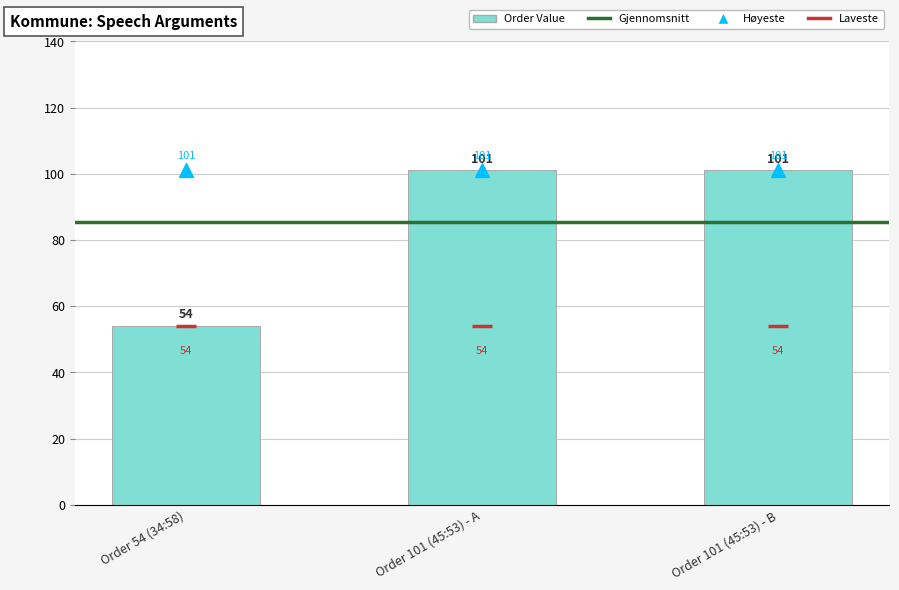

Which has a higher value, Order 101 (45:53) - B or Order 54 (34:58)?

Order 101 (45:53) - B